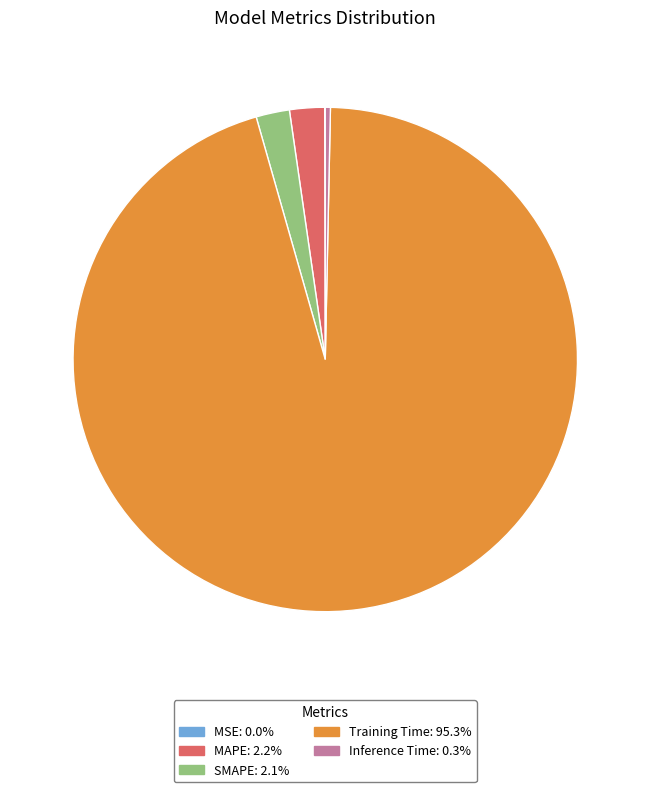

Does any single category account for the majority?

Yes